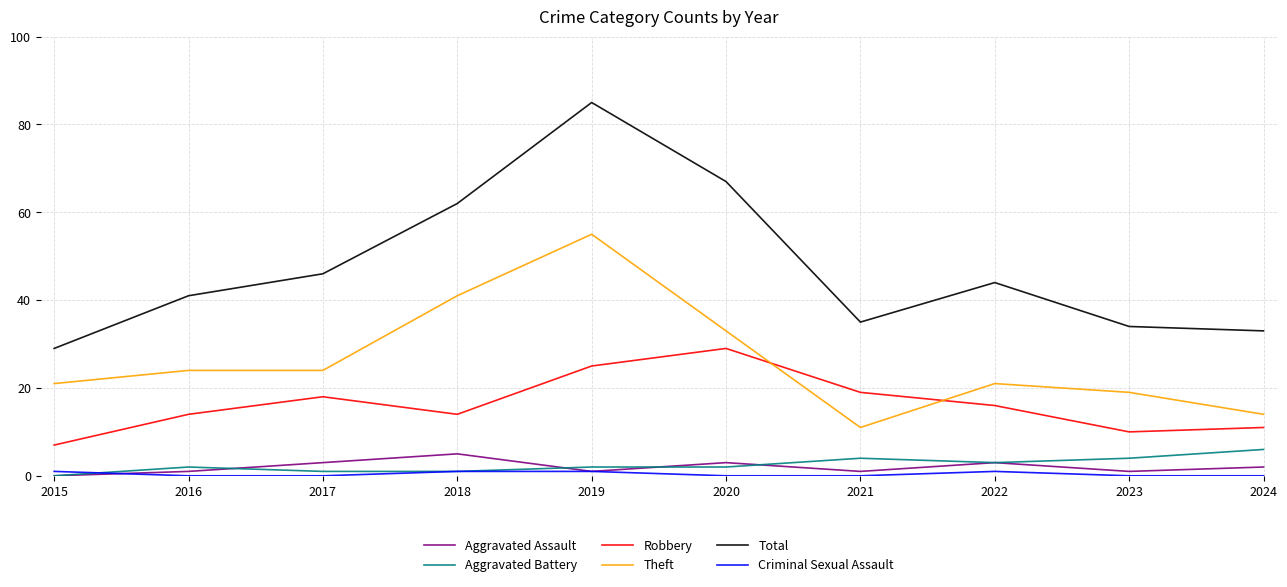

True or false: Total and Aggravated Assault intersect in this chart.

False